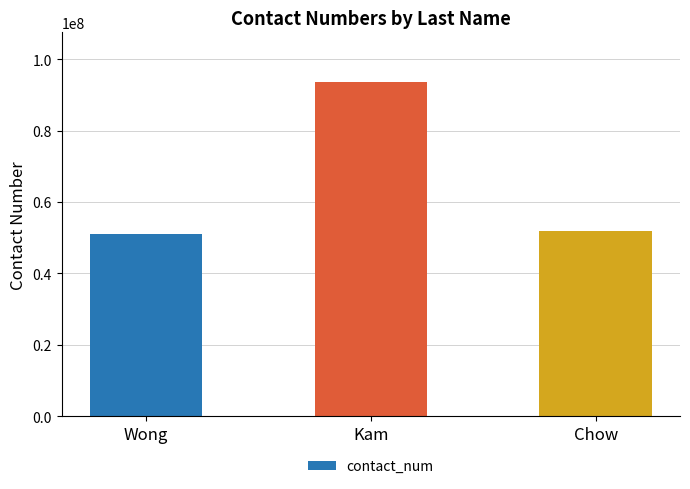

What is the difference between the maximum and second lowest values?

41586714